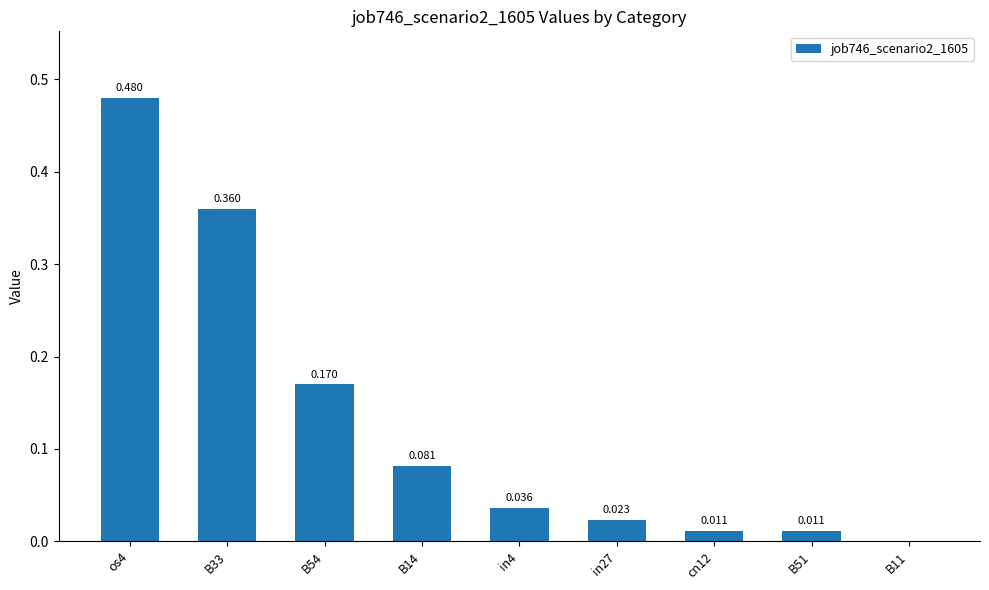

The chart shows a value of 0.2 at B33. True or false?

False